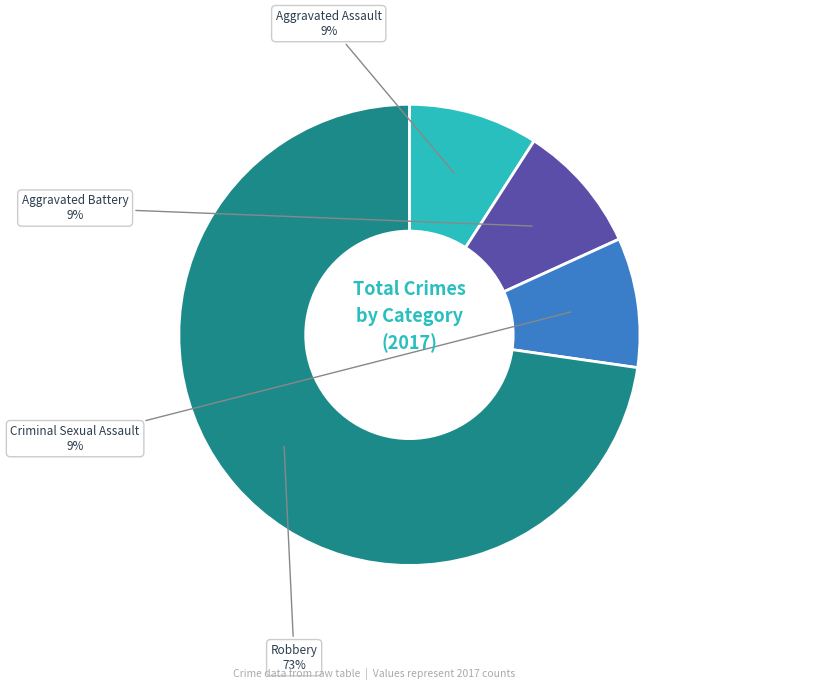

Does any single category account for the majority?

Yes